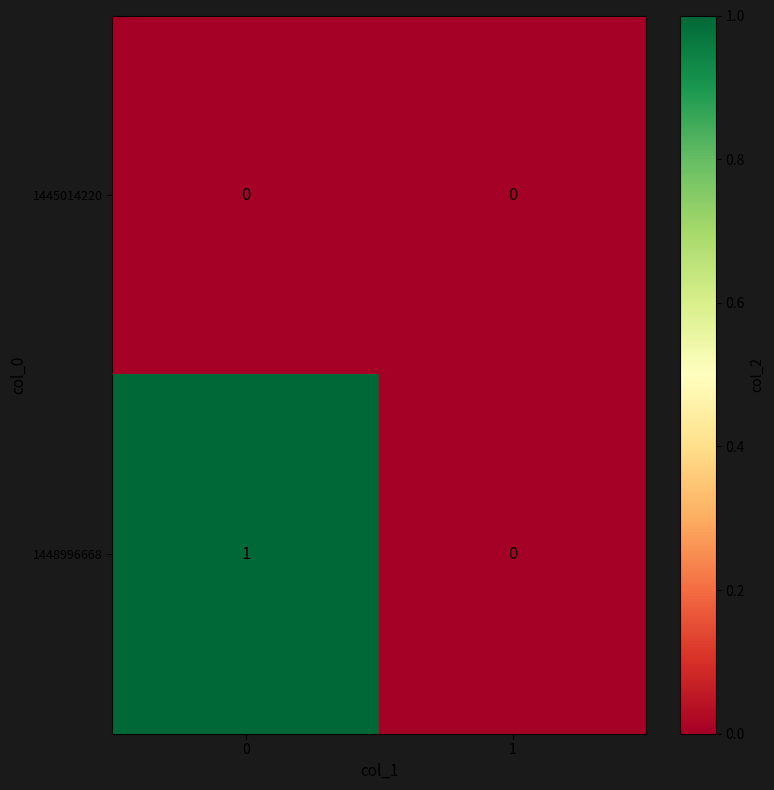

Count the number of data series in this chart.

2